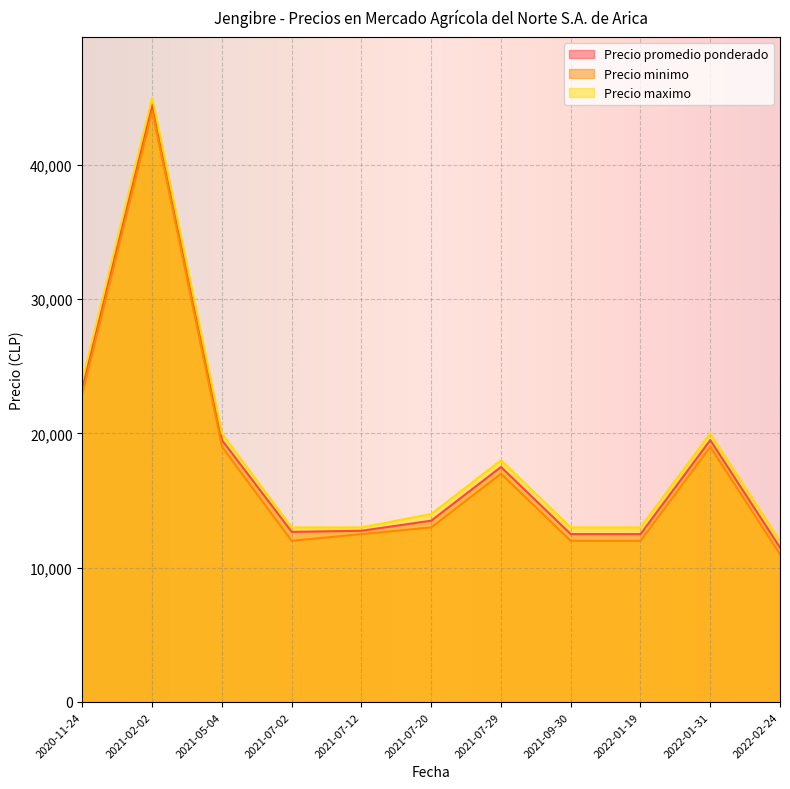

What are all the series names shown in the legend?

Precio promedio ponderado, Precio minimo, Precio maximo